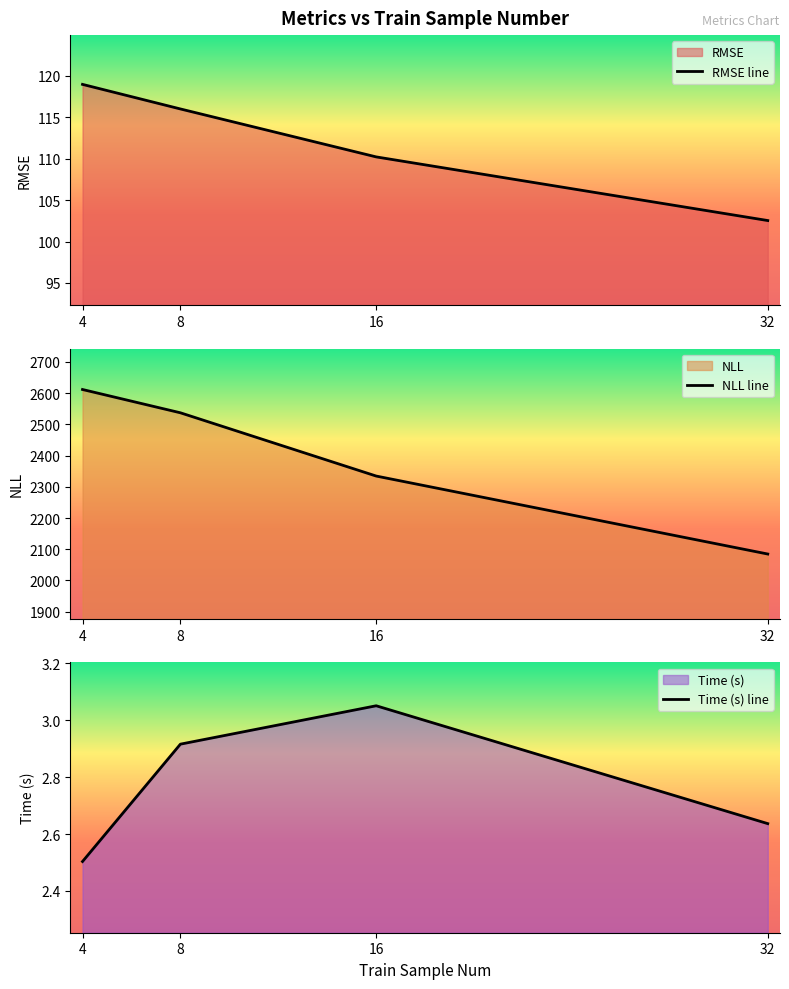

At 16, list the series in order from smallest to largest.

Time (s) line, RMSE line, NLL line